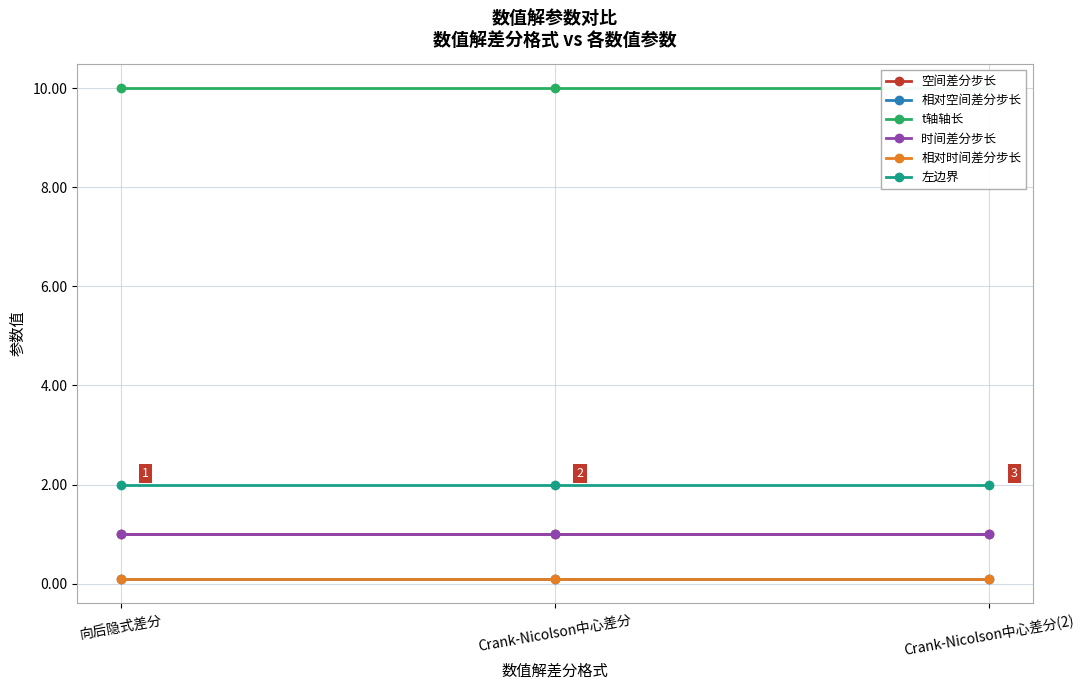

The value of t轴轴长 at Crank-Nicolson中心差分 is 15.8. True or false?

False